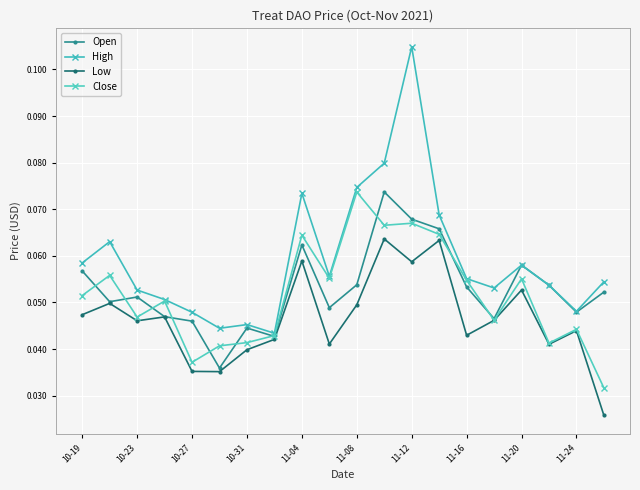

At how many categories does at least one series exceed 0?

20